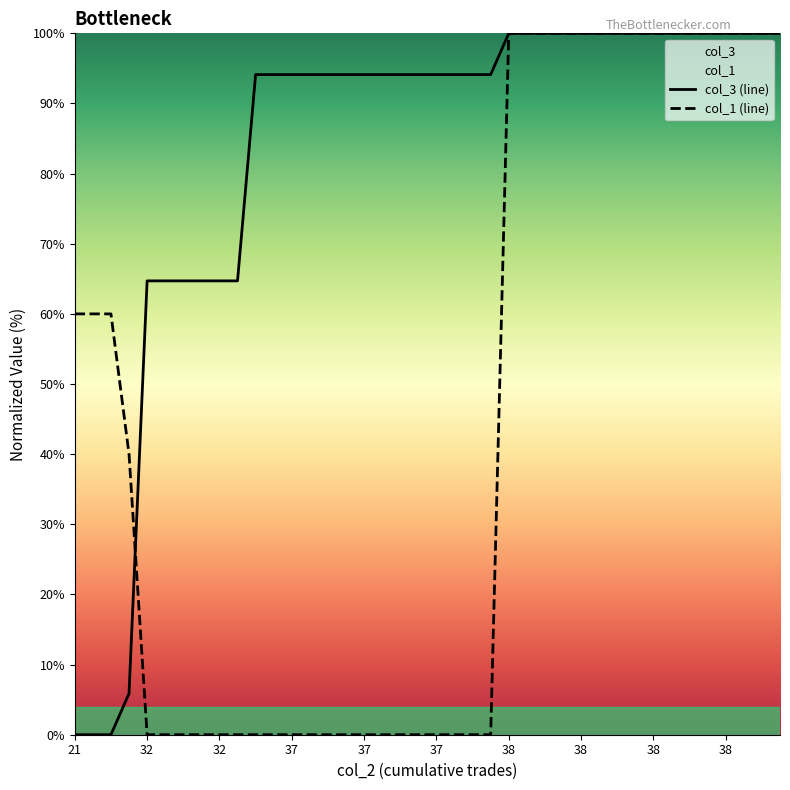

What are all the series names shown in the legend?

col_3, col_1